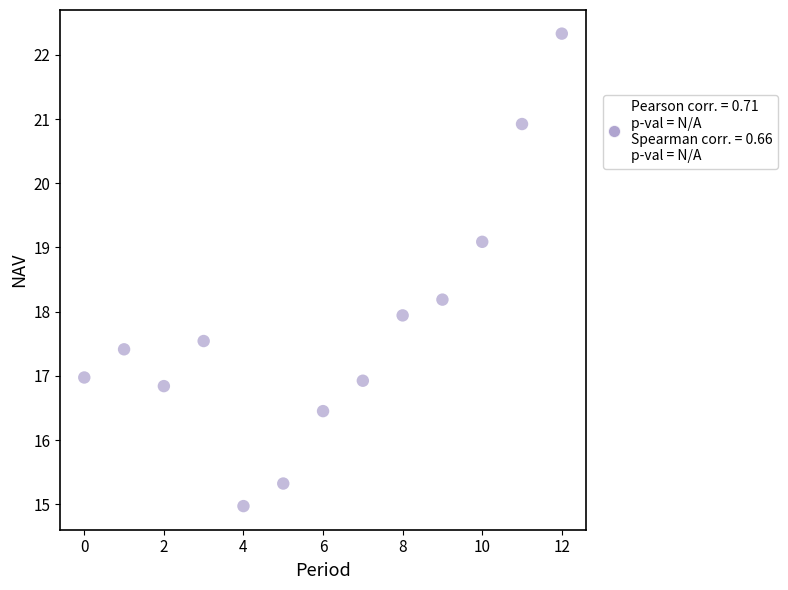

What is the range of Y values (max minus min)?

7.4